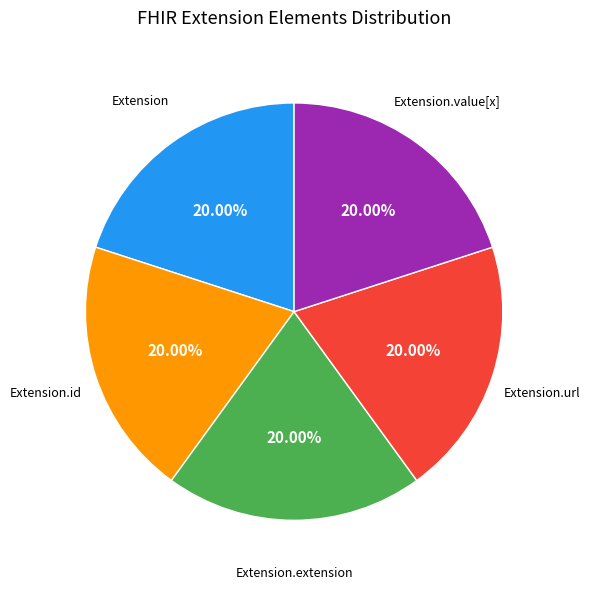

Is there any slice that represents more than half of the pie?

No